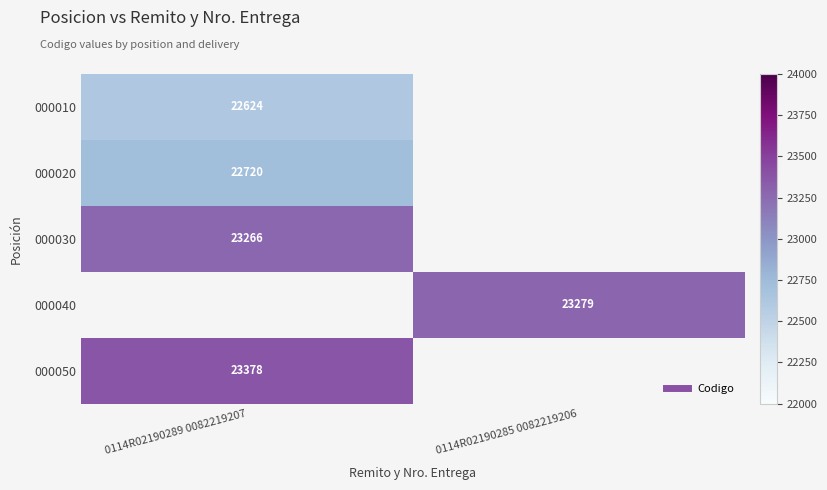

Where is 000050 nearest to the value 23378?

0114R02190289 0082219207